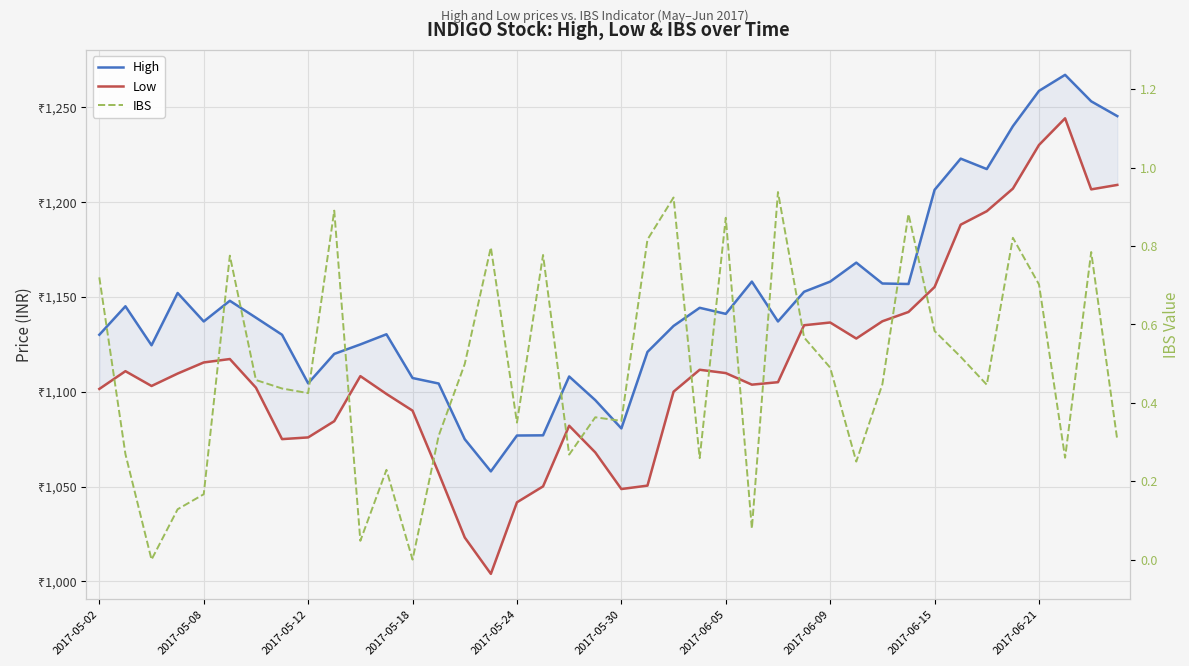

At which category does High reach its first local valley?

2017-05-12